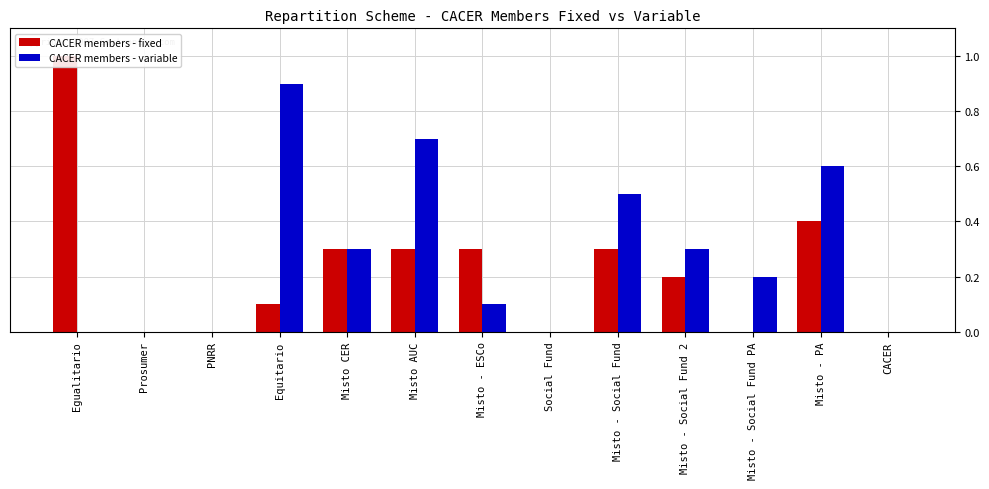

What is the greatest value displayed?

1.0